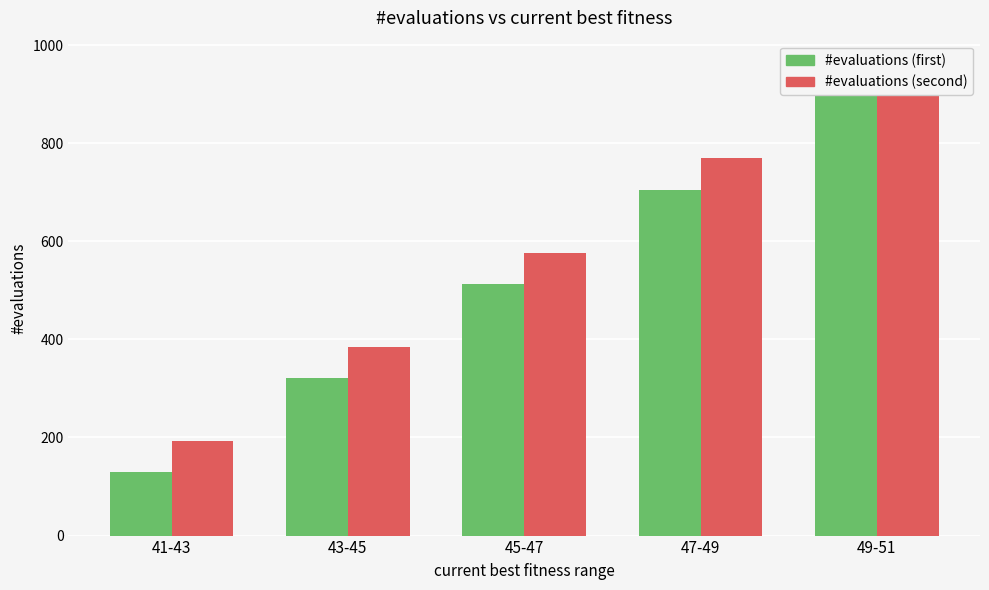

The value of #evaluations (second) at 49-51 is 1654. True or false?

False